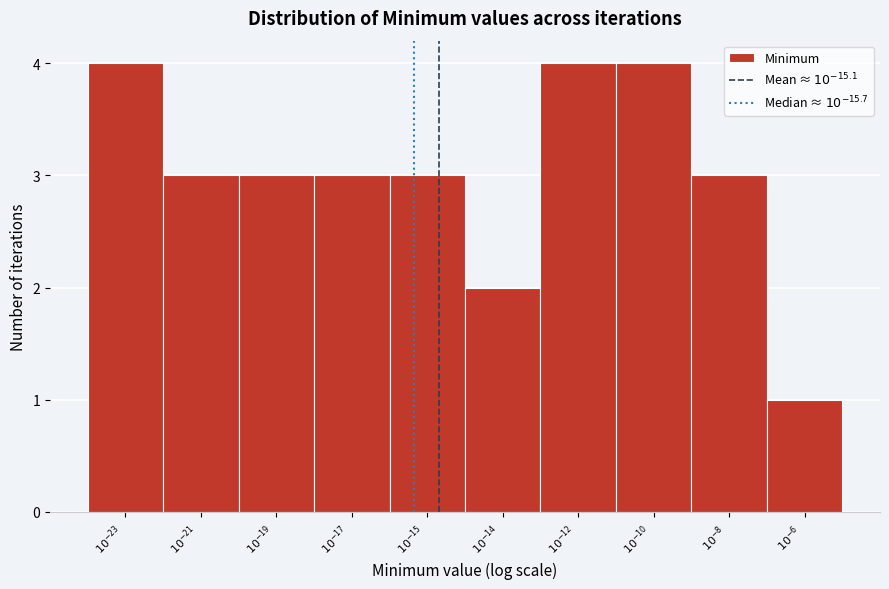

Reading right to left, extract all data points from this chart.

1	3	4	4	2	3	3	3	3	4